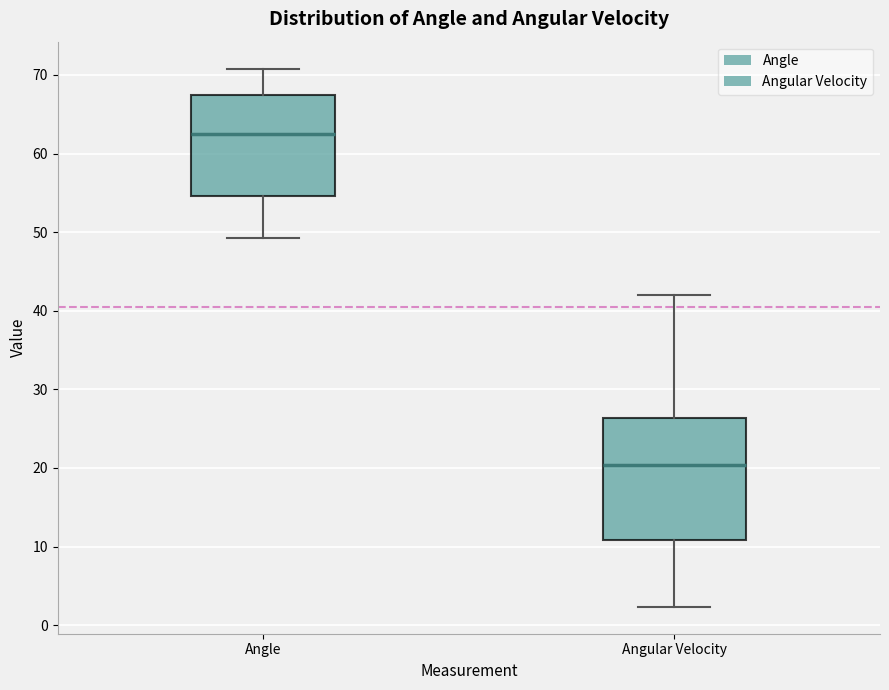

Comparing the boxes themselves (not the whiskers), which one is the tallest?

Angular Velocity